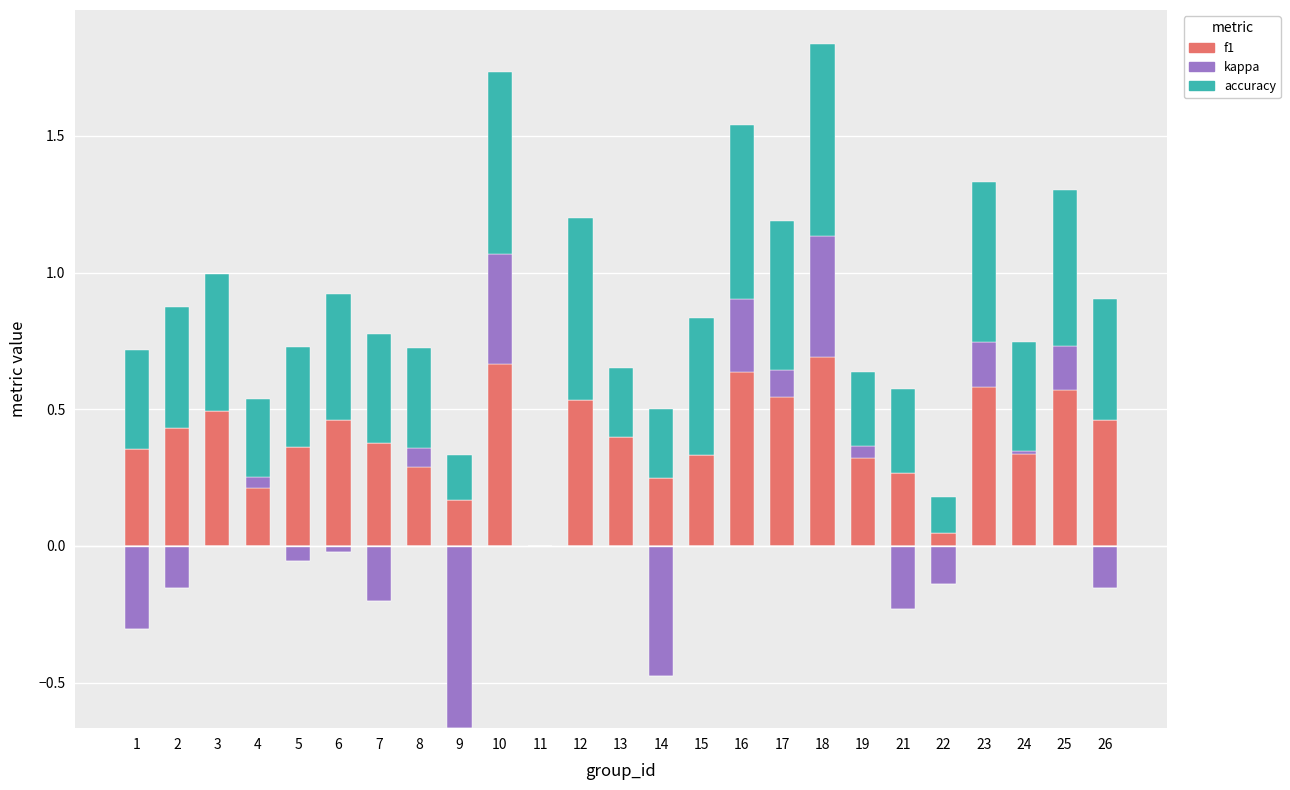

What is the value of the accuracy bar at the 3rd from the left?

0.5